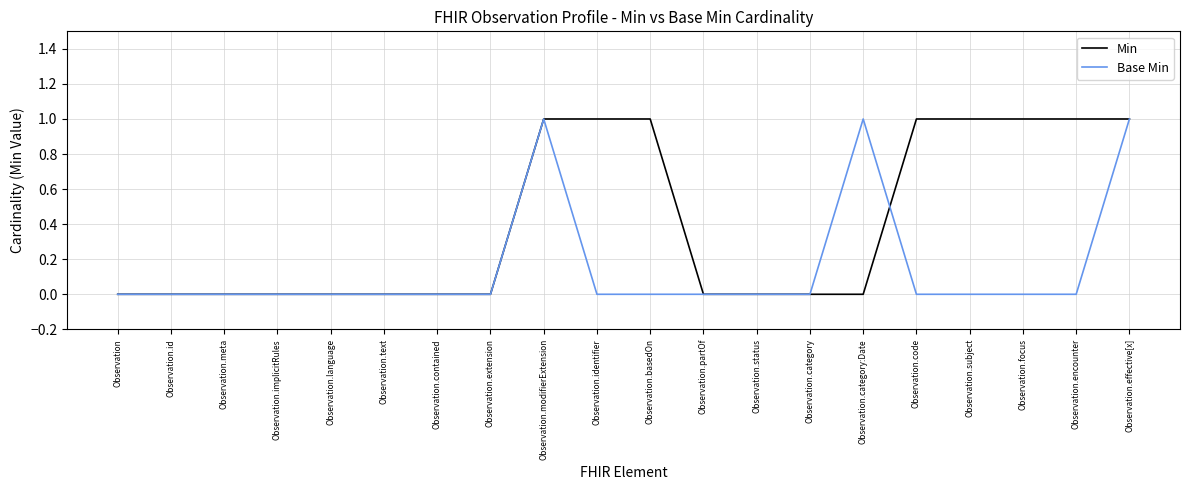

Is it true that Base Min equals 0 at Observation.basedOn?

True